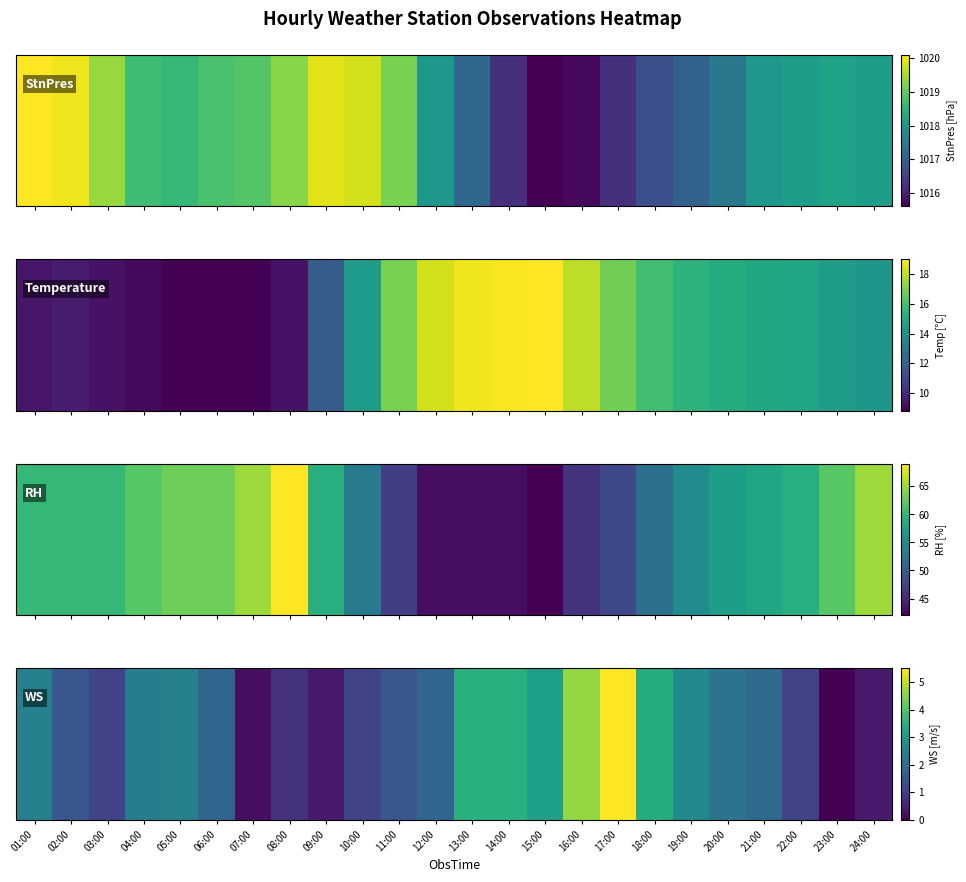

List the labels in order of value, smallest first.

23:00, 07:00, 09:00, 24:00, 08:00, 03:00, 10:00, 22:00, 02:00, 11:00, 06:00, 12:00, 21:00, 20:00, 04:00, 01:00, 05:00, 19:00, 15:00, 18:00, 13:00, 14:00, 16:00, 17:00